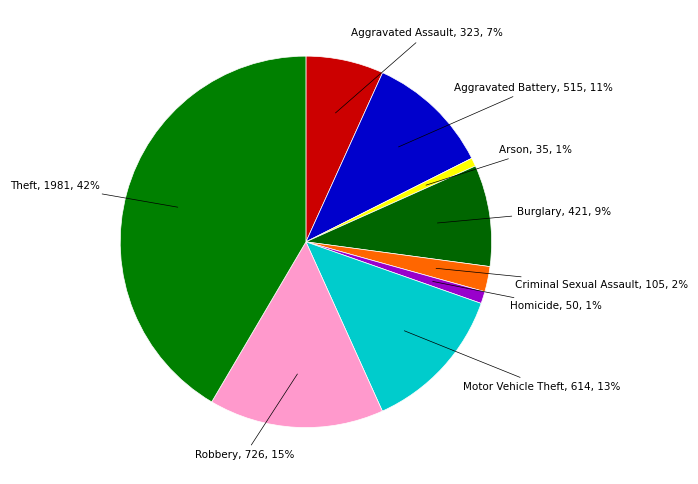

How many slices are in this pie chart?

9